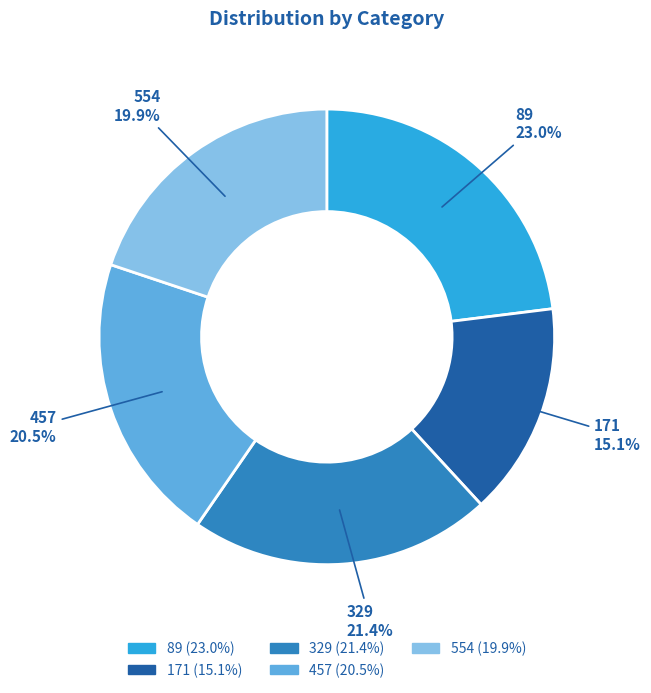

Approximately how many times larger is the value at 329 compared to 554?

1.1